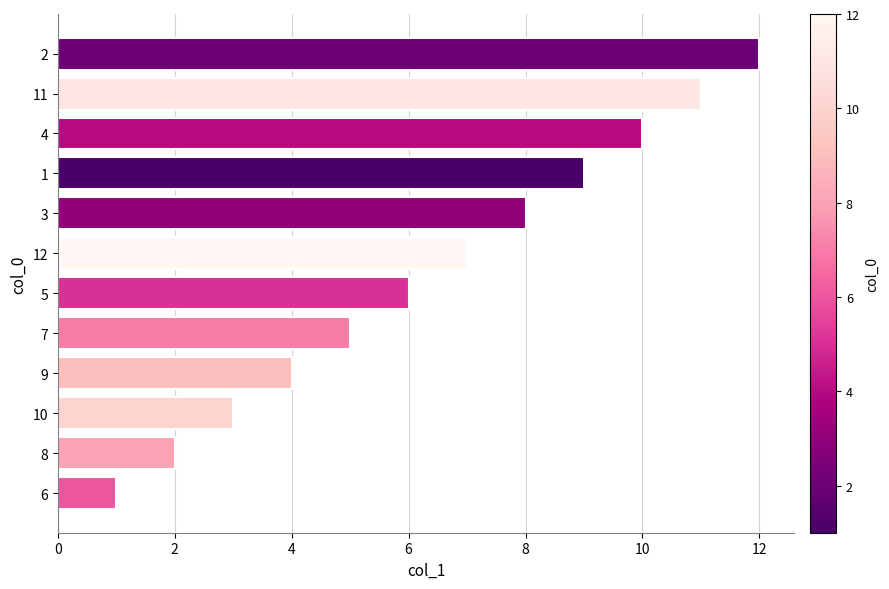

What is the ratio of the value at 8 to the value at 11?

0.2